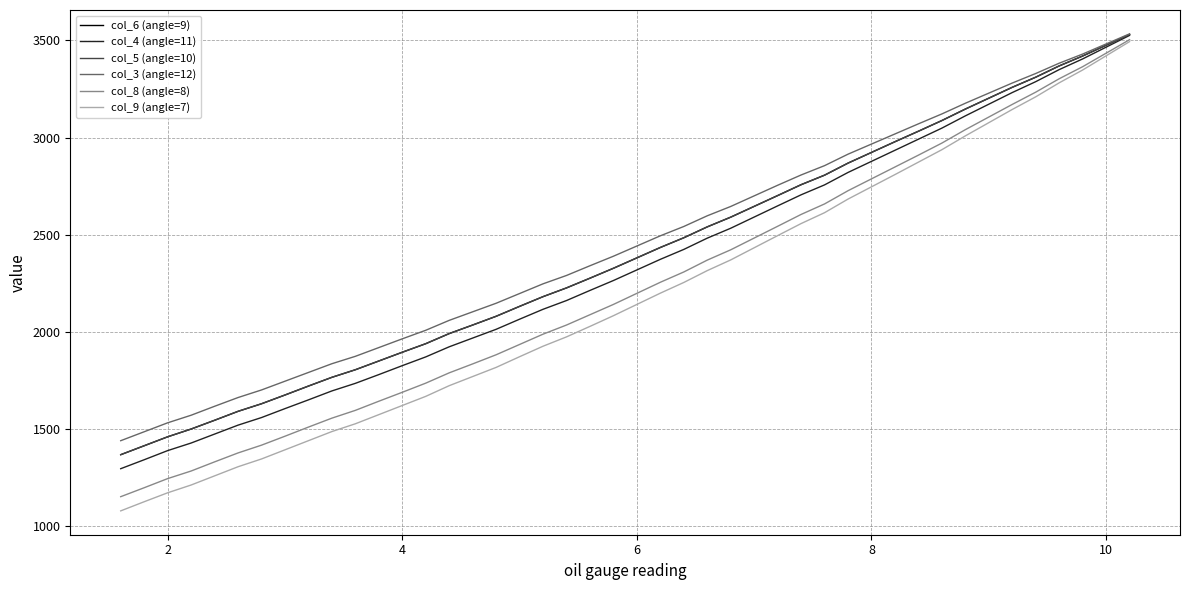

How many lines are shown in the chart?

6